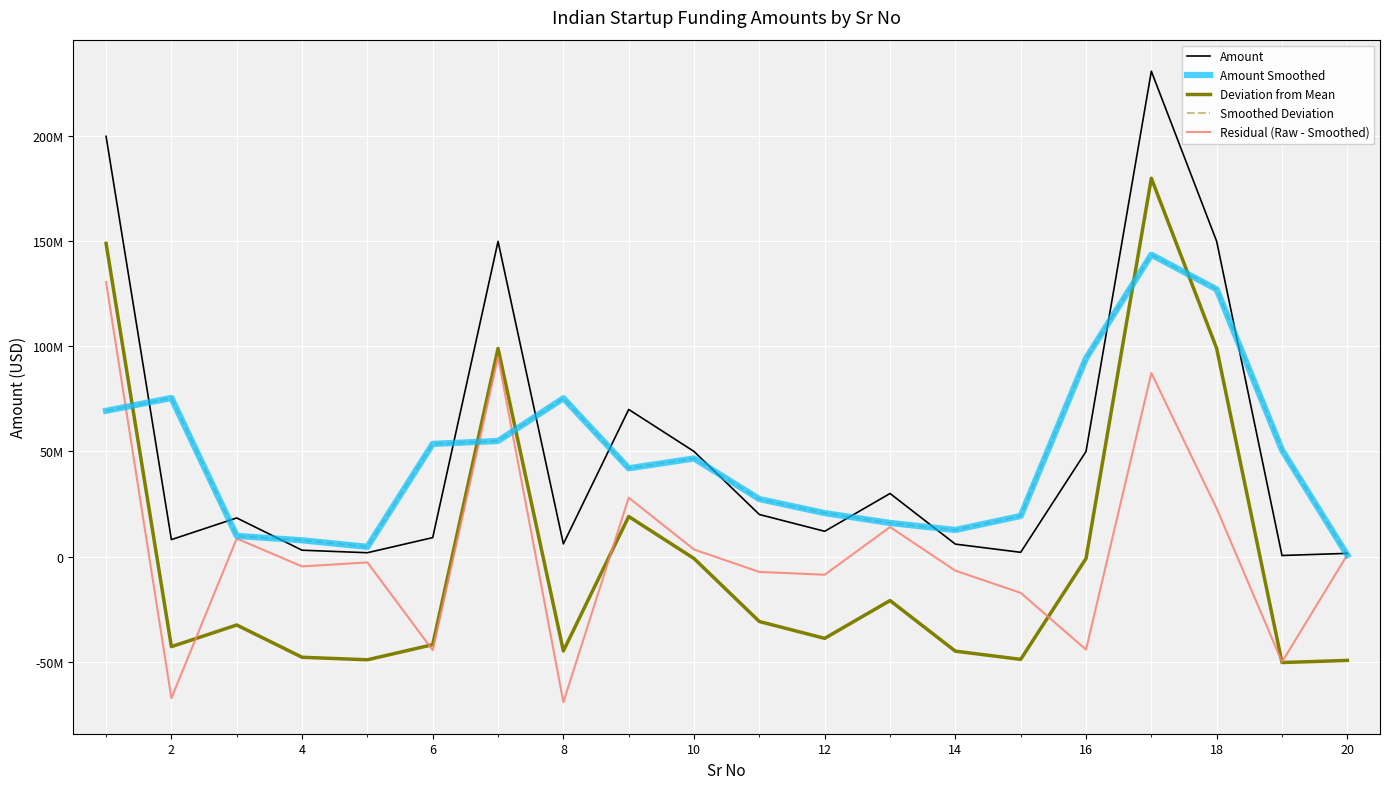

Is this an area chart (filled region under the line)?

No